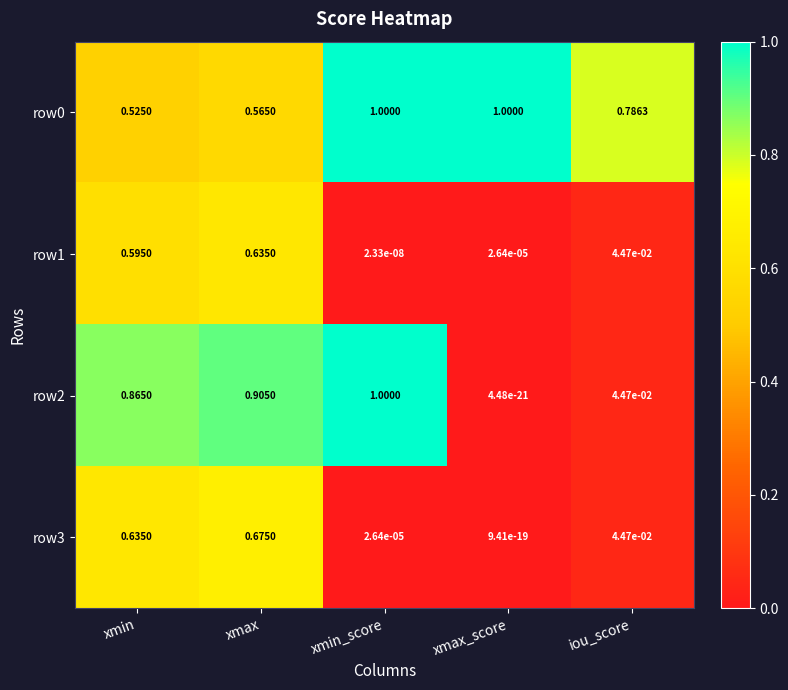

At which category is the sum across all series the highest?

xmax